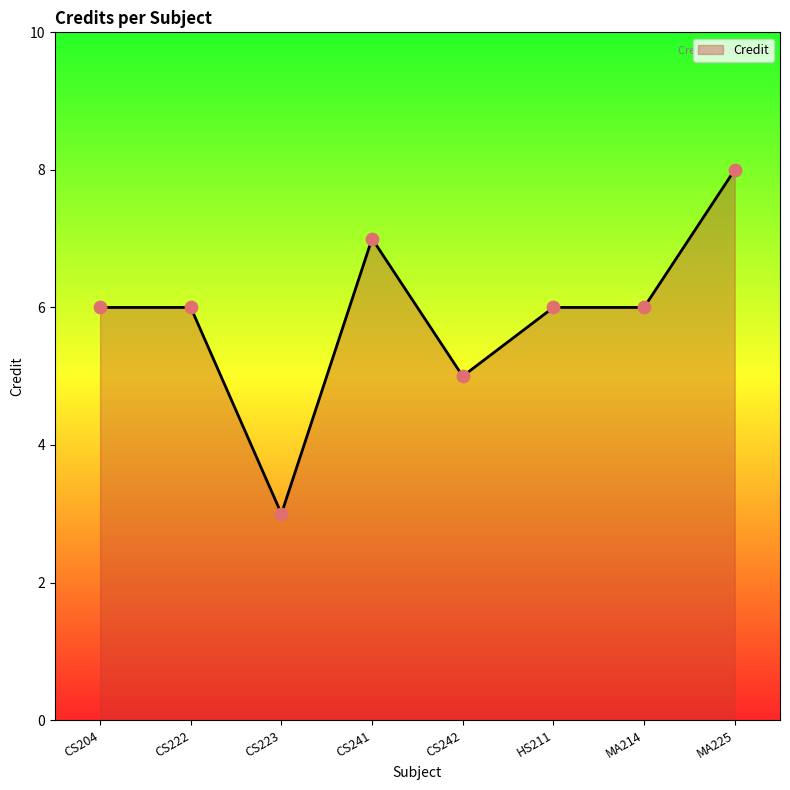

Which has a higher value, MA225 or CS242?

MA225